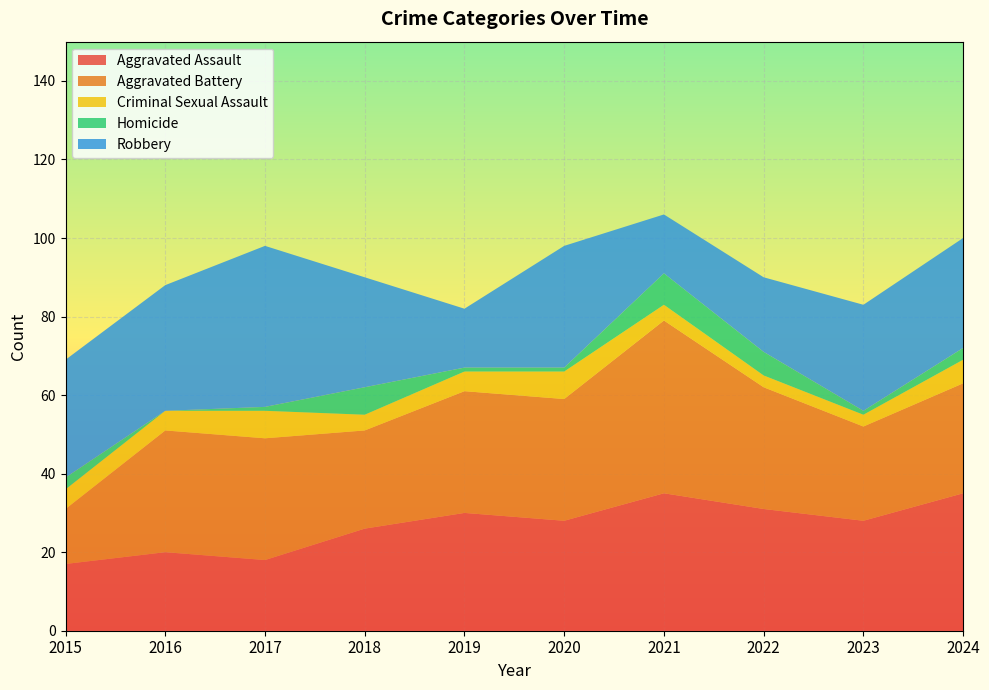

Reading left to right, transcribe all the data shown in this chart.

Aggravated Assault: 17	20	18	26	30	28	35	31	28	35
Aggravated Battery: 14	31	31	25	31	31	44	31	24	28
Criminal Sexual Assault: 5	5	7	4	5	7	4	3	3	6
Homicide: 3	0	1	7	1	1	8	6	1	3
Robbery: 30	32	41	28	15	31	15	19	27	28